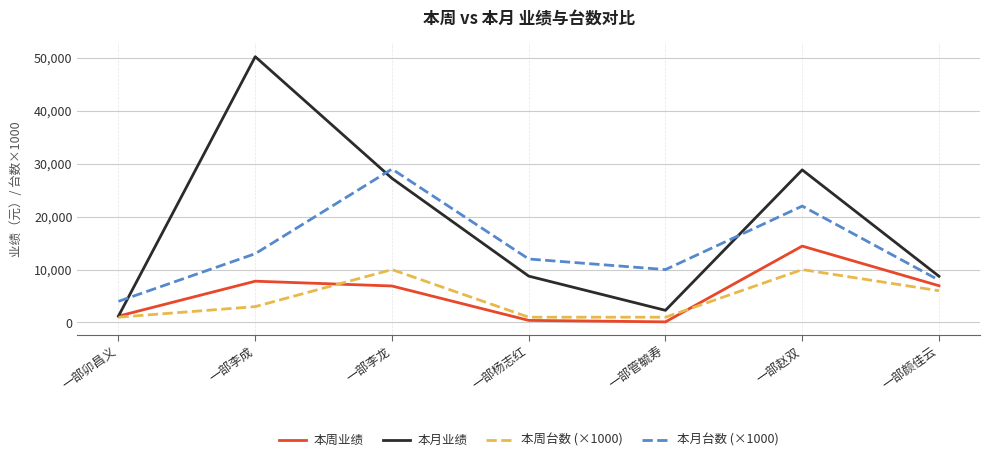

What is the sum of the 本周台数 (×1000) values at 一部卯昌义 and 一部李成?

4000